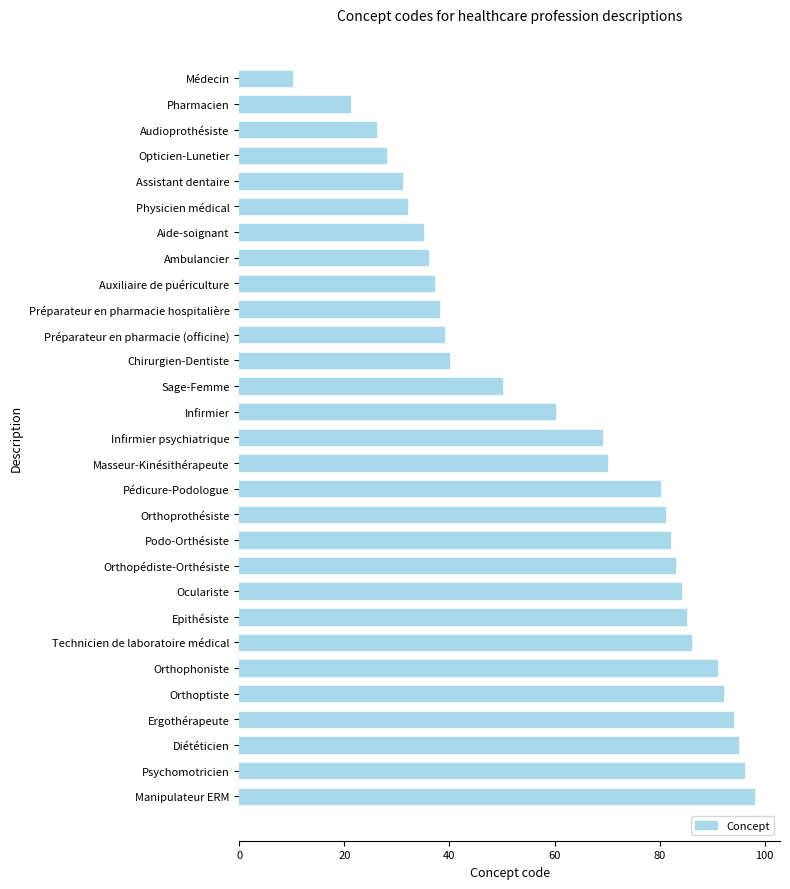

What is the average value?

61